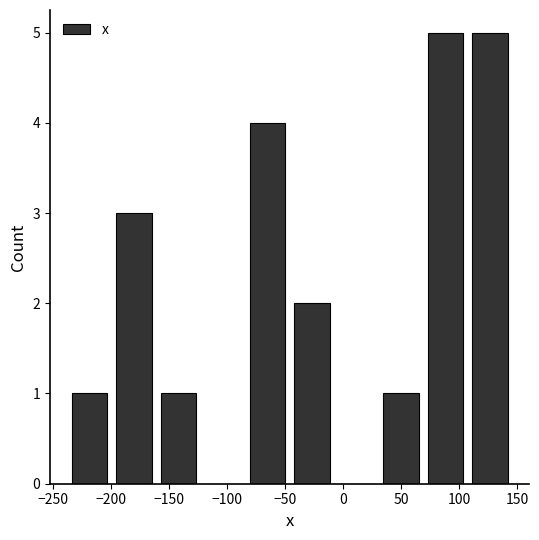

Reading left to right, list every bar in this chart as the range it spans on the x-axis followed by its height. Neither the bar edges nor the heights are printed on the chart, so give them approximately, as read against the axes.

-235 to -200: 1
-200 to -160: 3
-160 to -120: 1
-120 to -85: 0
-85 to -45: 4
-45 to -5: 2
-5 to 30: 0
30 to 70: 1
70 to 105: 5
105 to 145: 5